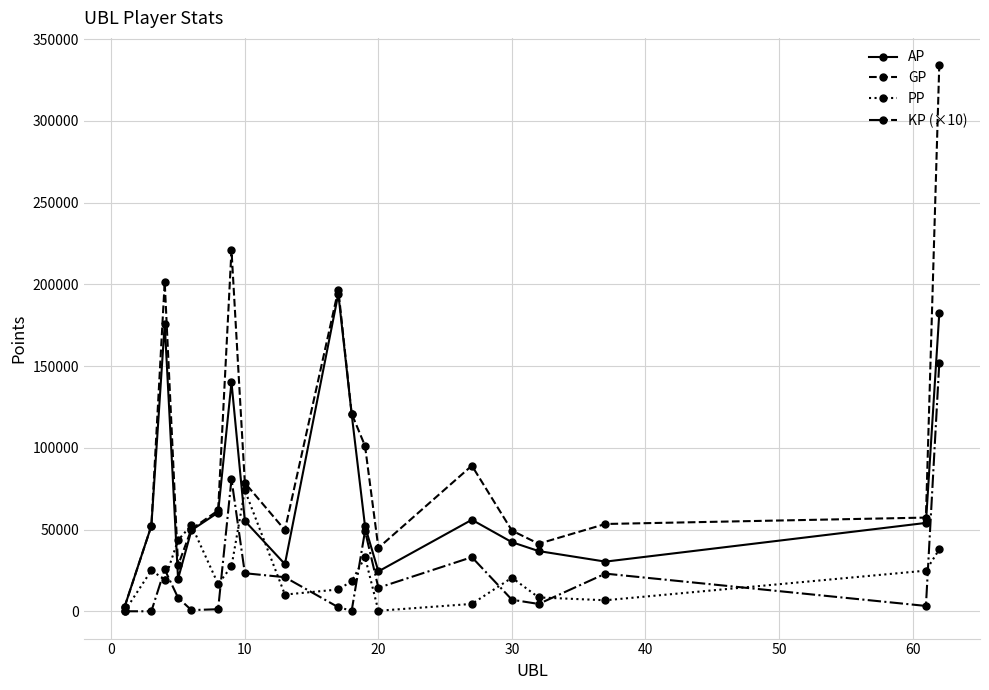

What is the maximum value for PP?

74057.0